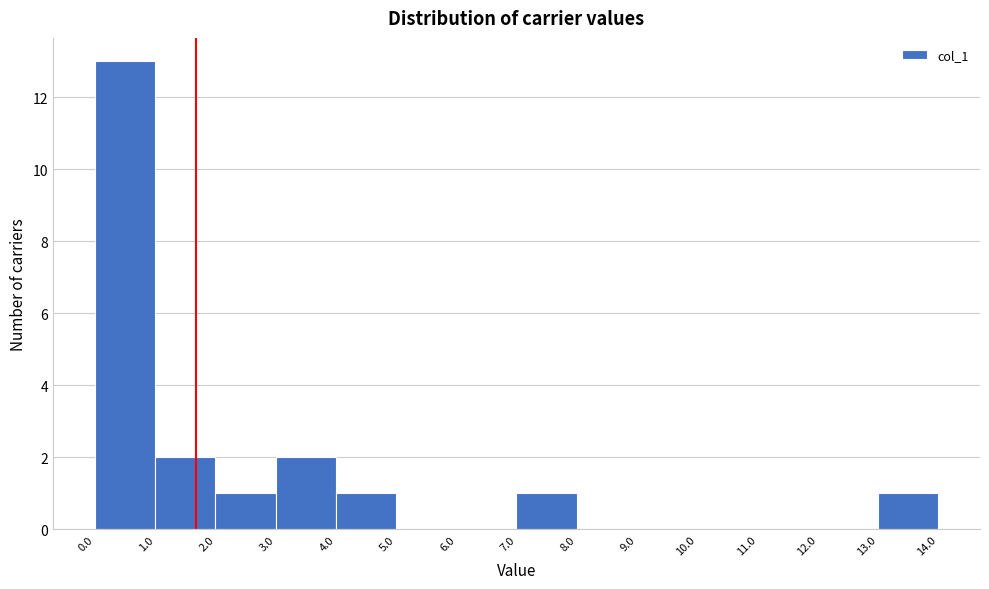

Reading left to right, list every bar in this chart as the range it spans on the x-axis followed by its height. The values are not printed on the chart, so give them approximately, as read against the axis.

0.0 to 1.0: 13
1.0 to 2.0: 2
2.0 to 3.0: 1
3.0 to 4.0: 2
4.0 to 5.0: 1
5.0 to 6.0: 0
6.0 to 7.0: 0
7.0 to 8.0: 1
8.0 to 9.0: 0
9.0 to 10.0: 0
10.0 to 11.0: 0
11.0 to 12.0: 0
12.0 to 13.0: 0
13.0 to 14.0: 1